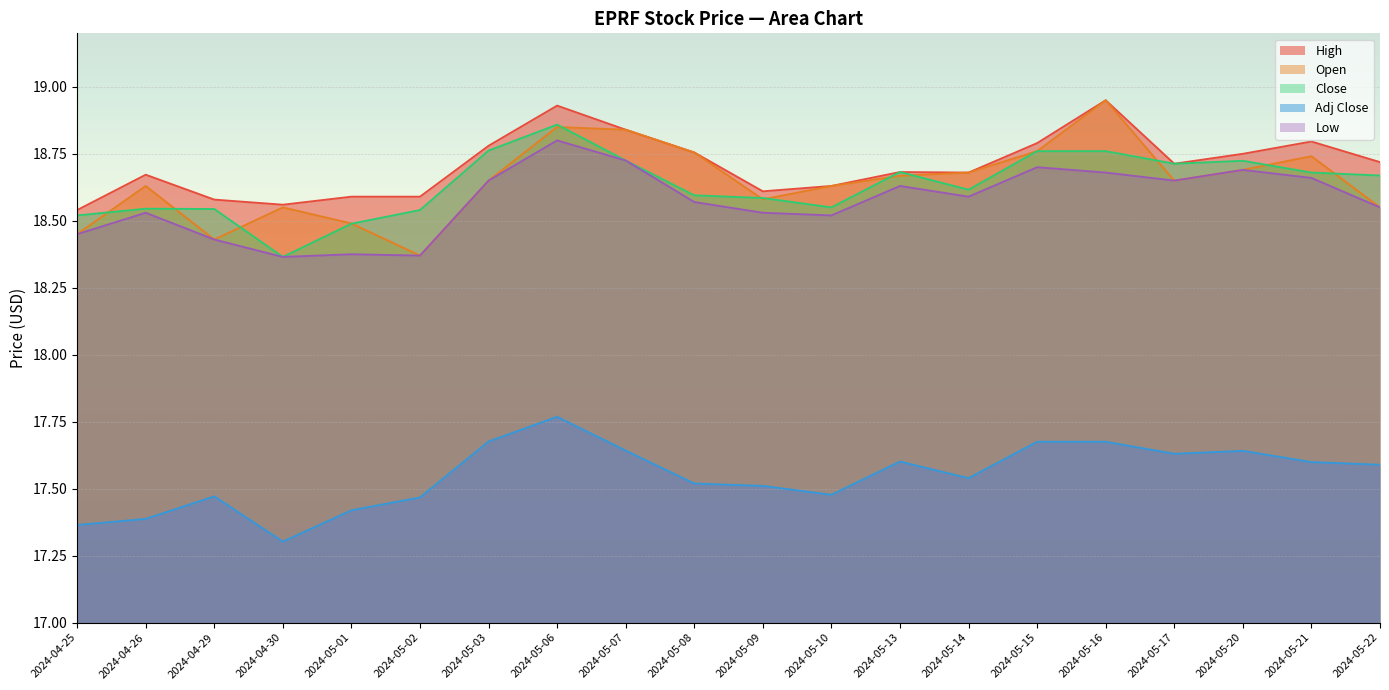

What is the minimum value for Open?

18.4